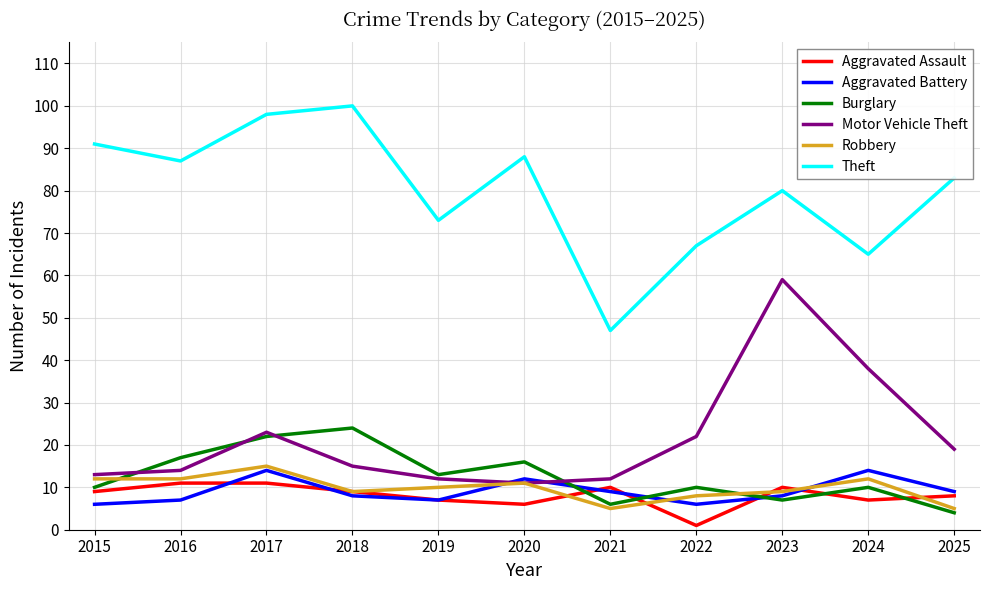

True or false: Theft and Aggravated Assault intersect in this chart.

False